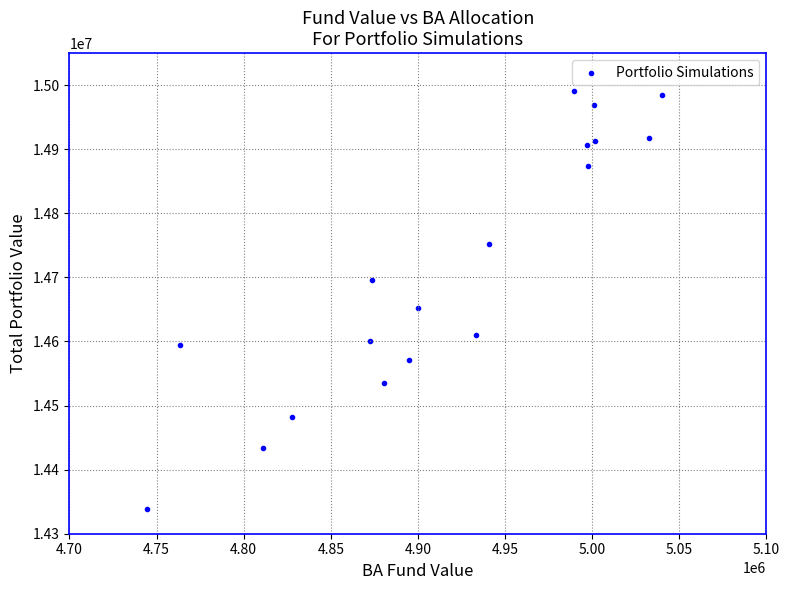

What is the range of X values (max minus min)?

295516.9